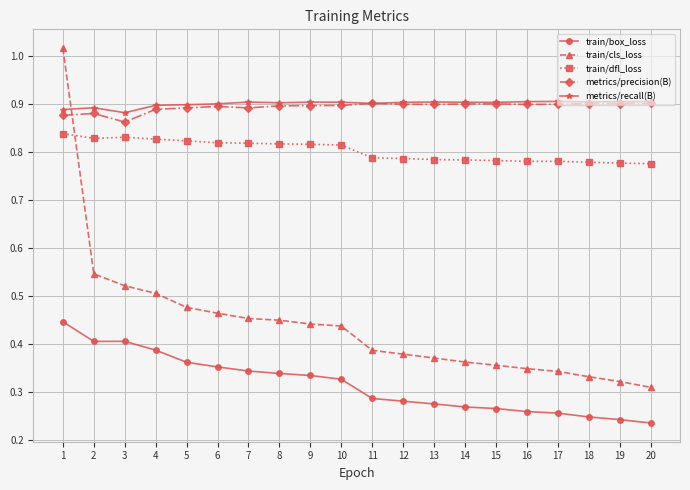

The train/cls_loss series shows 0.6 at 9. True or false?

False